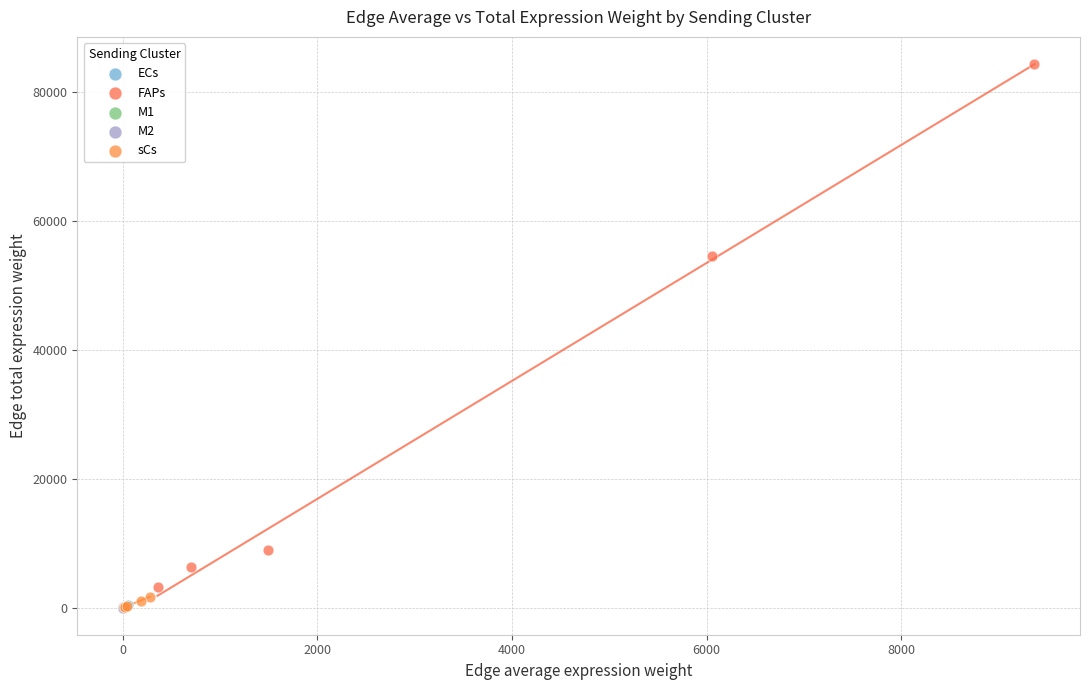

Which series reaches the maximum Y coordinate?

FAPs